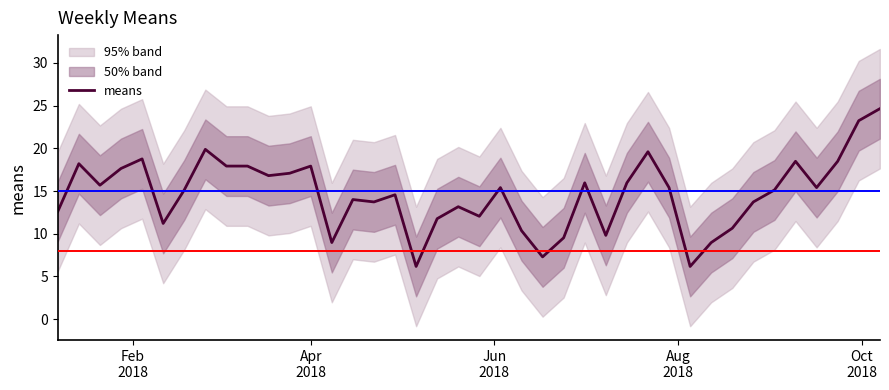

What is the minimum value for means?

6.2